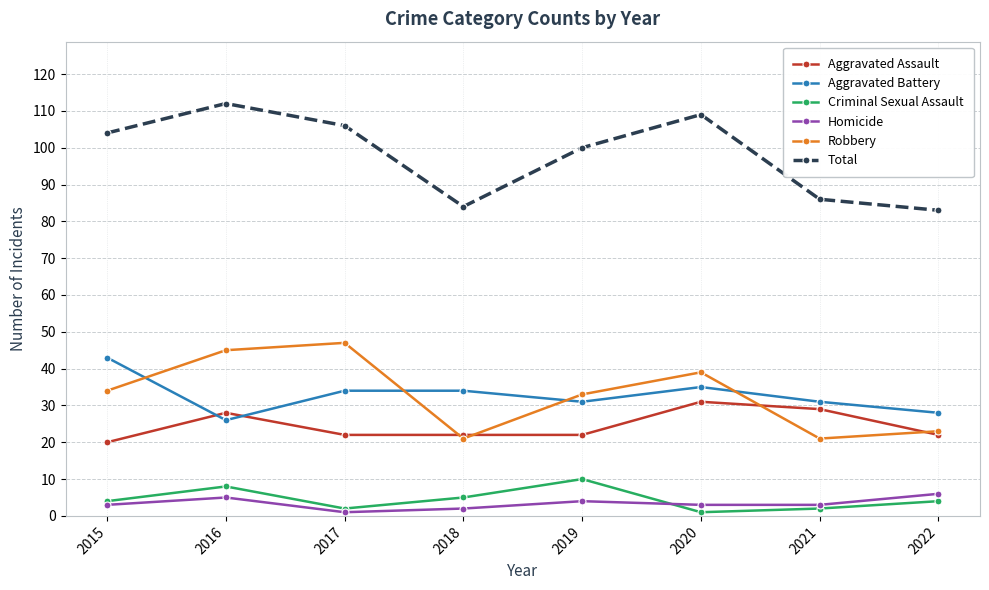

What is the difference between the maximum and minimum values in the Homicide series?

5